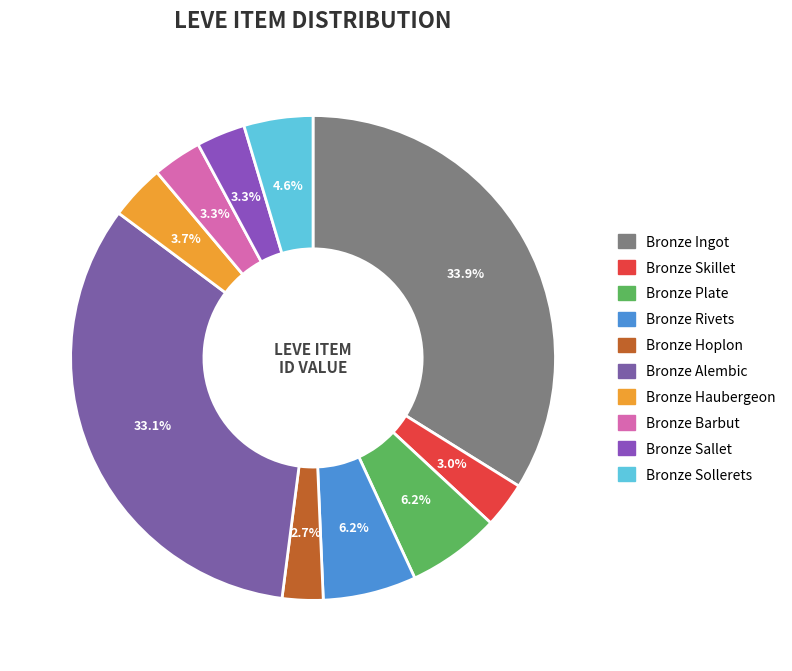

Combined, what portion of the pie is Bronze Haubergeon and Bronze Hoplon?

6.4%